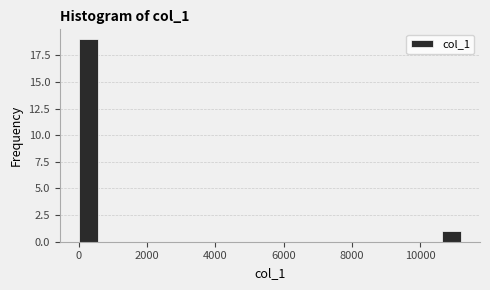

Read against the x-axis, roughly where is the centre of the tallest bar?

200